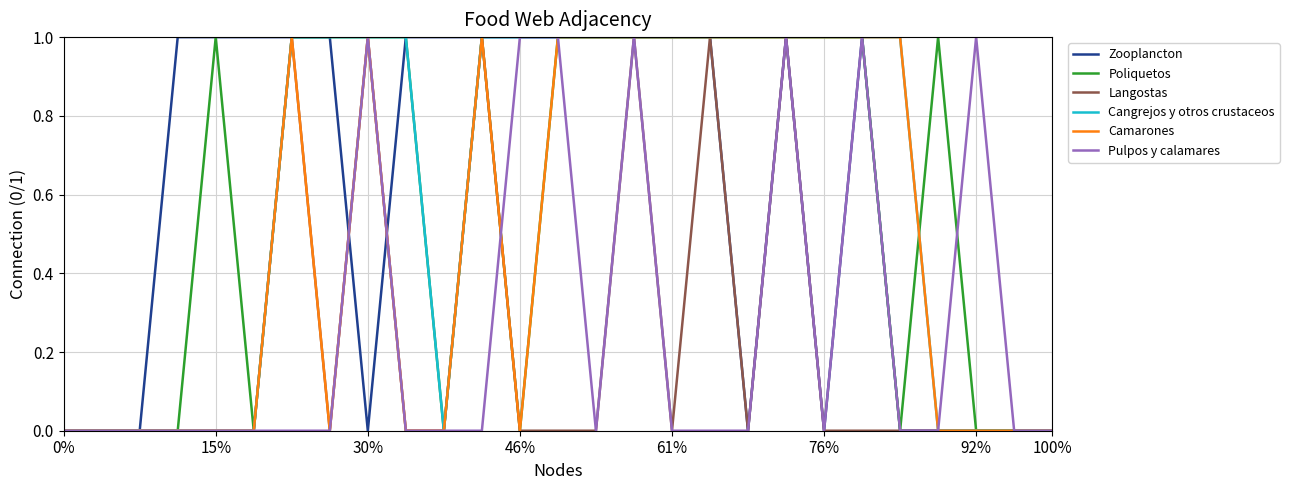

Does the chart display data point markers on the line(s)?

No